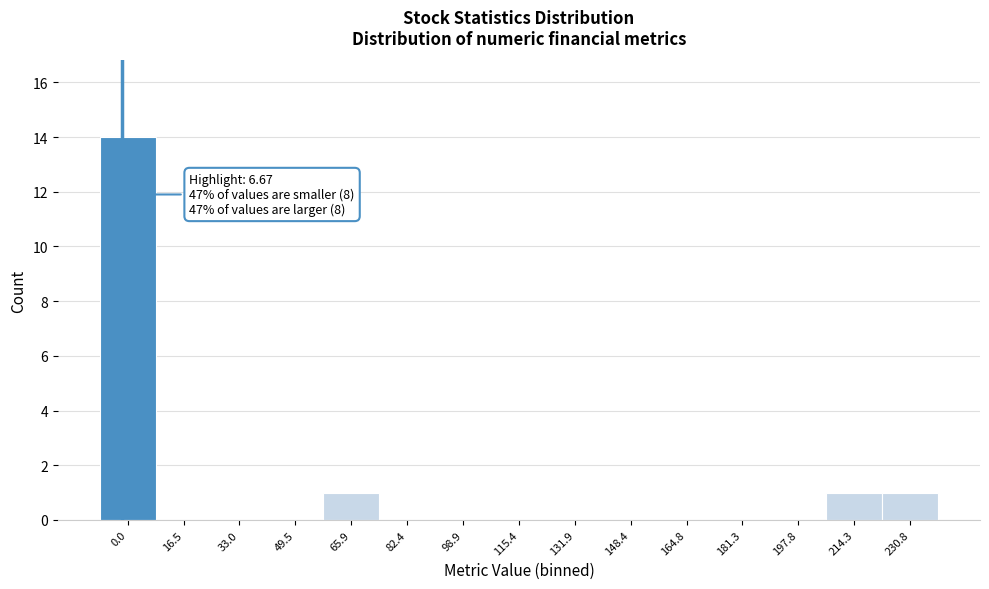

Reading right to left, what are all the values shown in this chart?

230.8=1	214.3=1	197.8=0	181.3=0	164.8=0	148.4=0	131.9=0	115.4=0	98.9=0	82.4=0	65.9=1	49.5=0	33.0=0	16.5=0	0.0=14